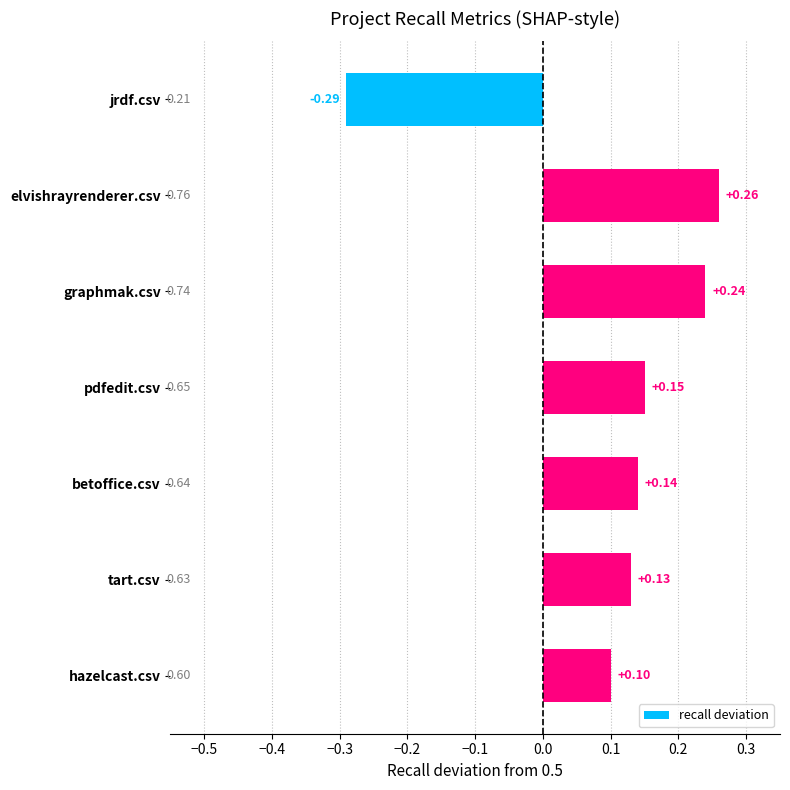

What is the label of the 5th bar from the bottom?

graphmak.csv